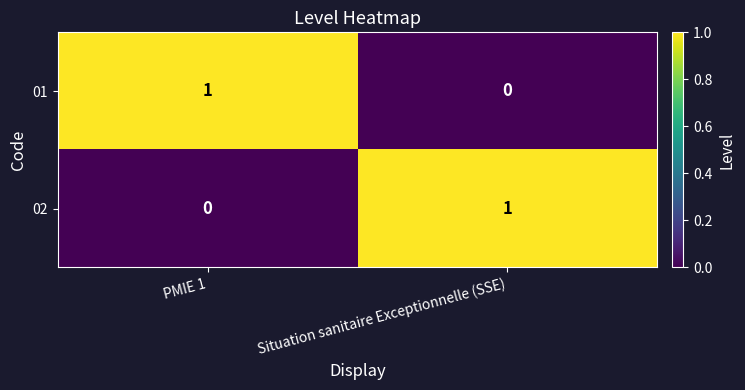

Reading left to right, extract all data points from this chart.

01: 1	0
02: 0	1